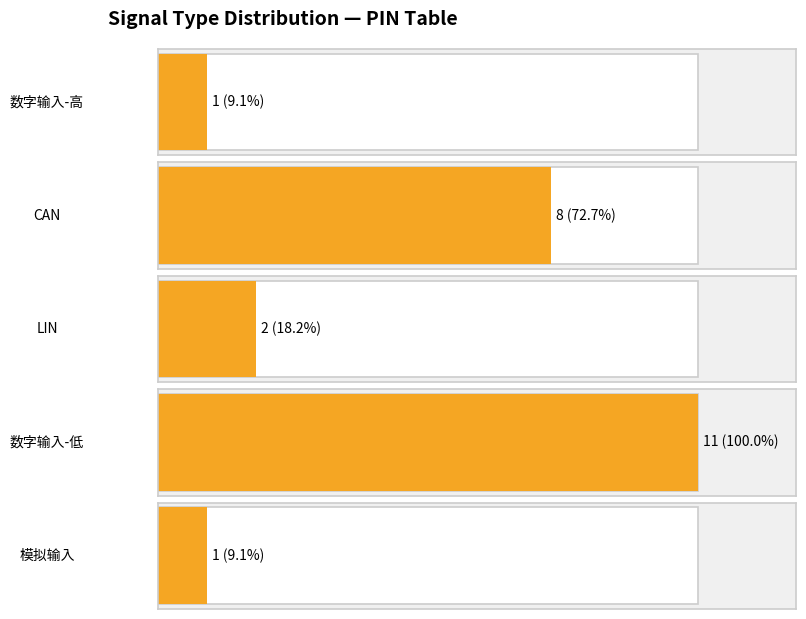

True or false: the data shows 2 at 2.

True